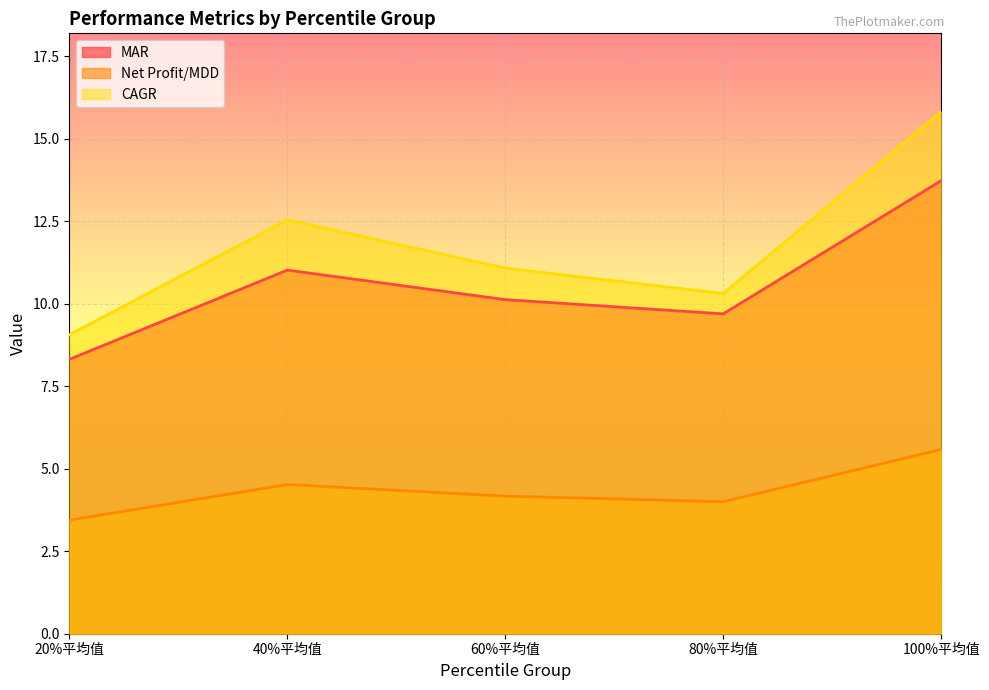

How many distinct data groups are displayed?

3